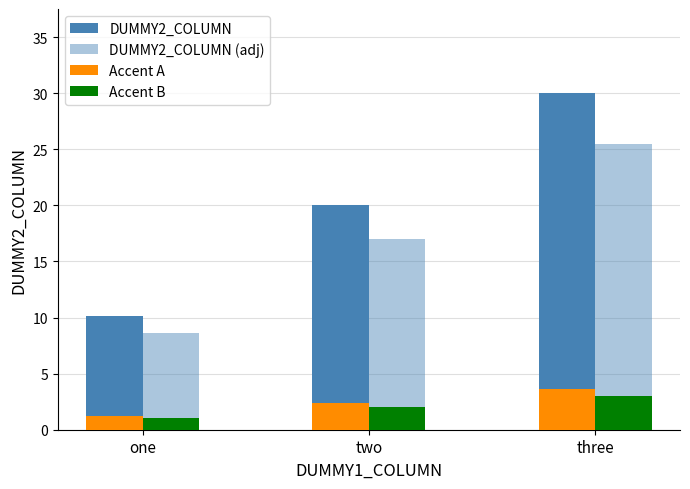

What is the total value across all series at three?

62.1